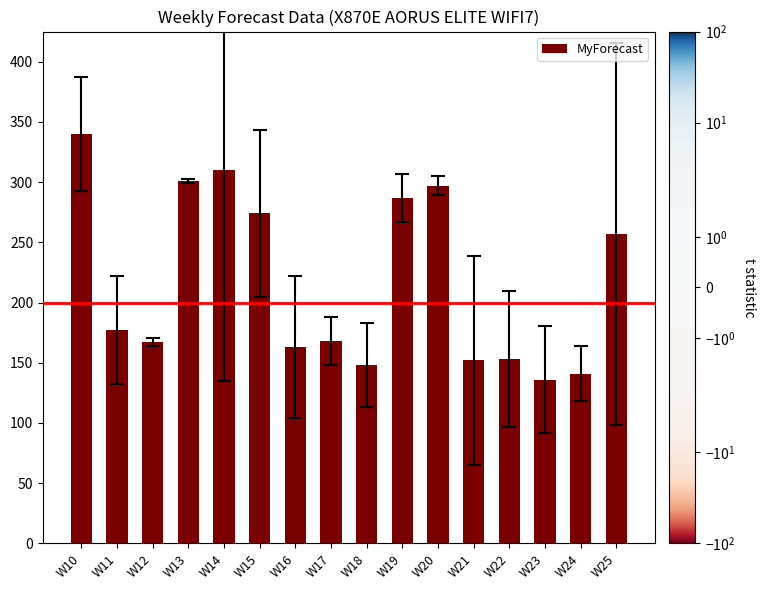

Are the bars grouped side by side (vs. stacked)?

No